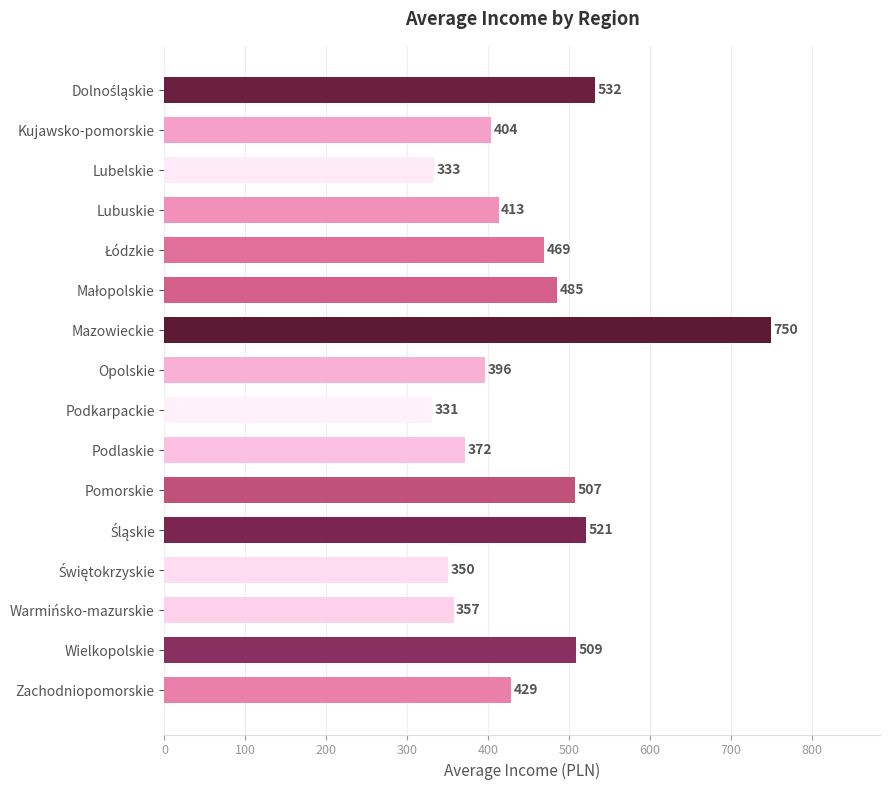

Approximately how many times larger is the value at Zachodniopomorskie compared to Opolskie?

1.1